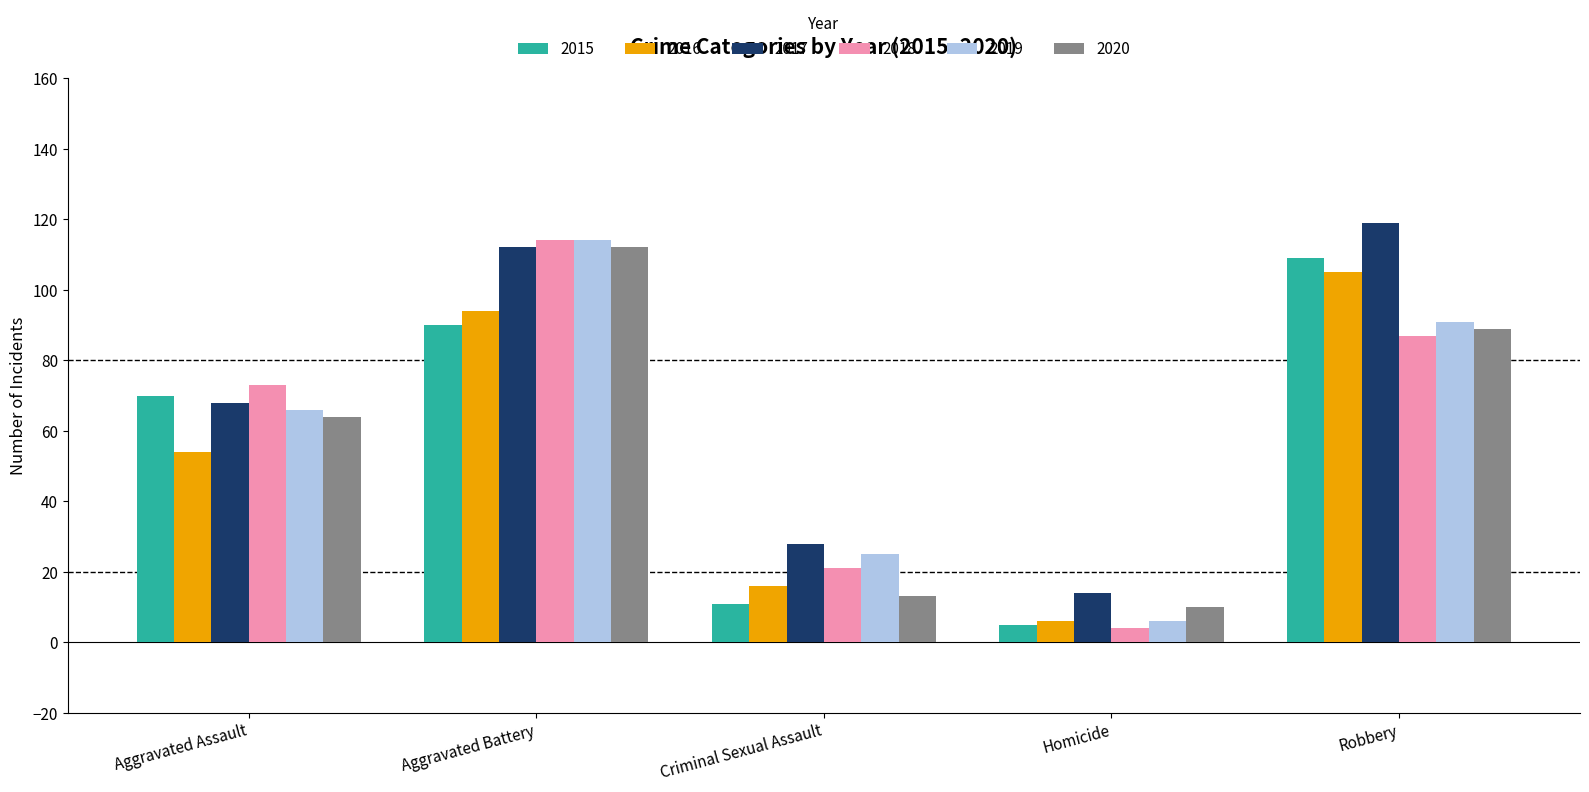

Reading left to right, list all the values displayed in this chart.

2015: Aggravated Assault=70	Aggravated Battery=90	Criminal Sexual Assault=11	Homicide=5	Robbery=109
2016: Aggravated Assault=54	Aggravated Battery=94	Criminal Sexual Assault=16	Homicide=6	Robbery=105
2017: Aggravated Assault=68	Aggravated Battery=112	Criminal Sexual Assault=28	Homicide=14	Robbery=119
2018: Aggravated Assault=73	Aggravated Battery=114	Criminal Sexual Assault=21	Homicide=4	Robbery=87
2019: Aggravated Assault=66	Aggravated Battery=114	Criminal Sexual Assault=25	Homicide=6	Robbery=91
2020: Aggravated Assault=64	Aggravated Battery=112	Criminal Sexual Assault=13	Homicide=10	Robbery=89